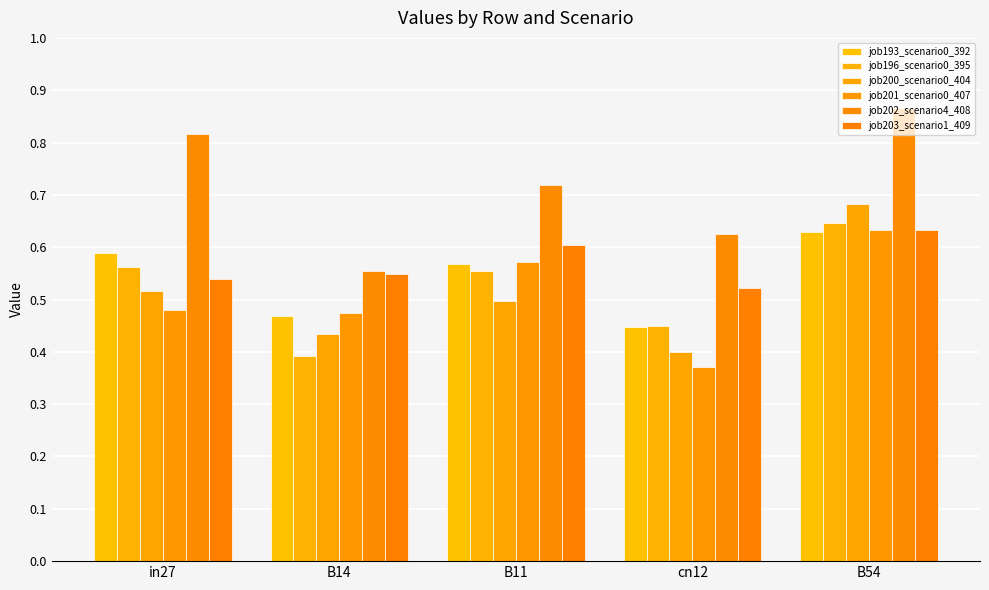

The value of job200_scenario0_404 at B14 is 0.4. True or false?

True